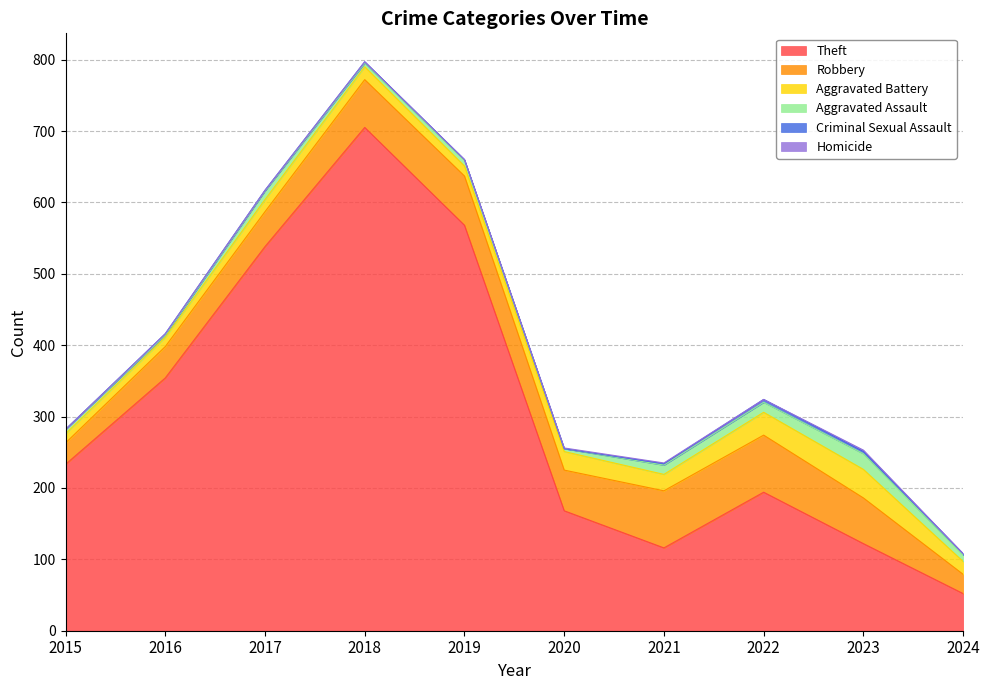

Where is the first local maximum for Robbery?

2019